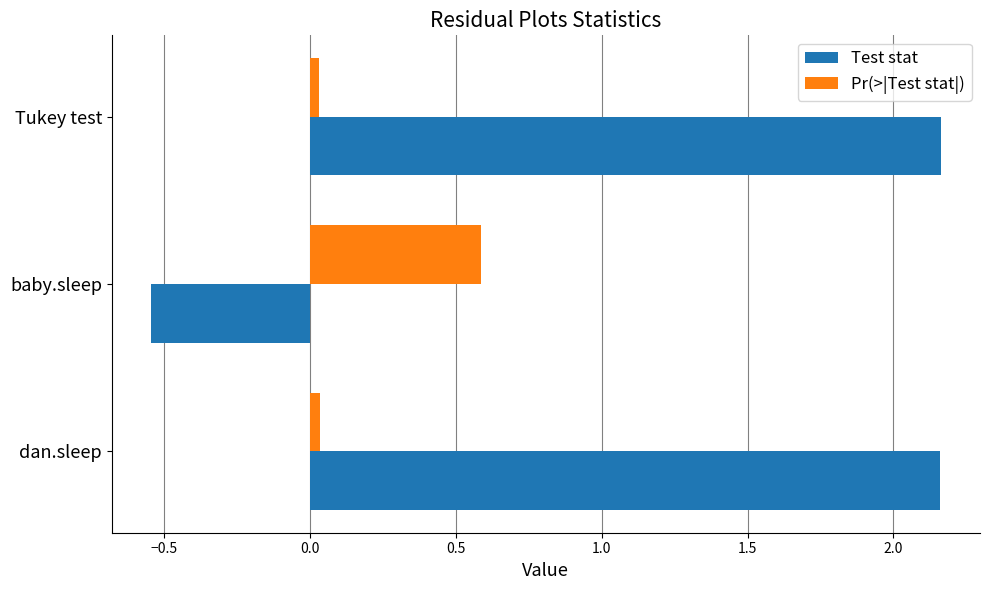

What is the average value of the Pr(>|Test stat|) series?

0.2